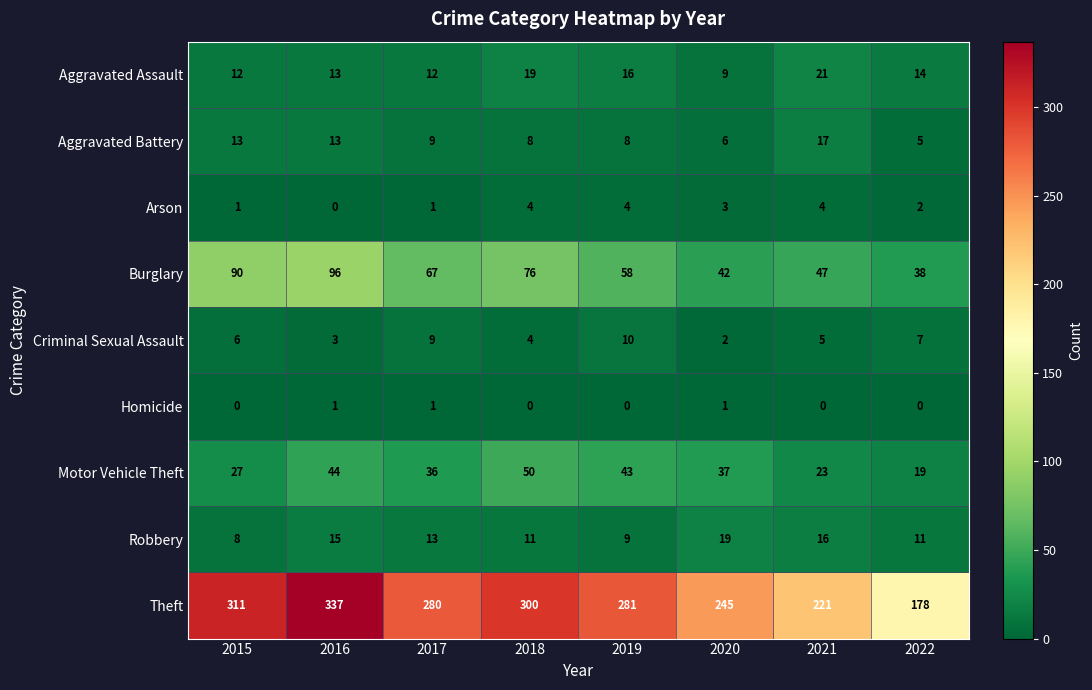

The Burglary series shows 47 at 2021. True or false?

True